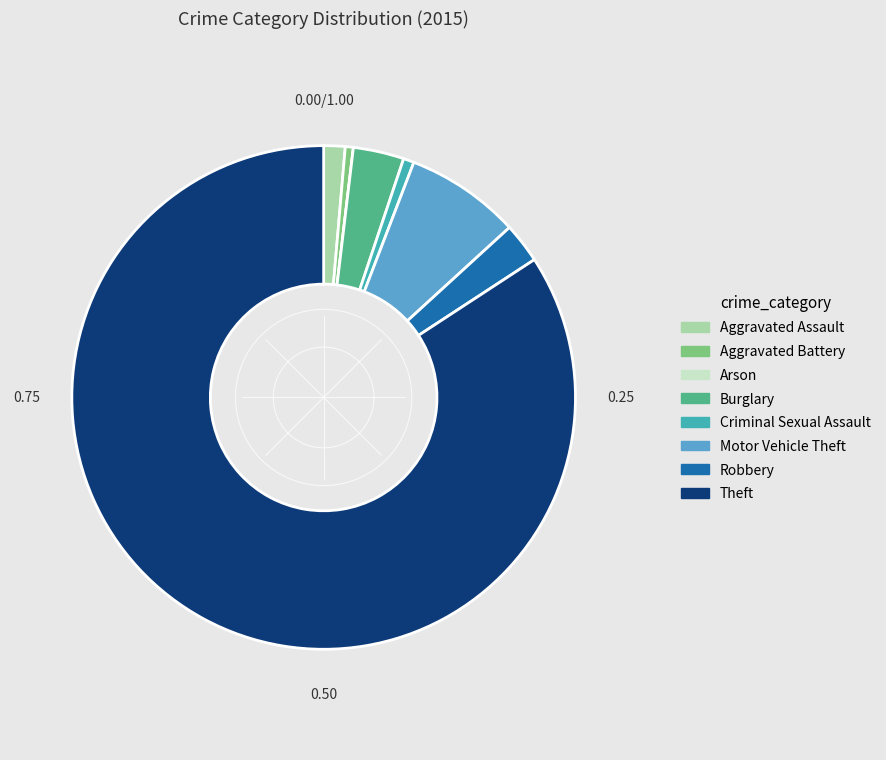

Is the sum of Motor Vehicle Theft and Criminal Sexual Assault greater than half?

No